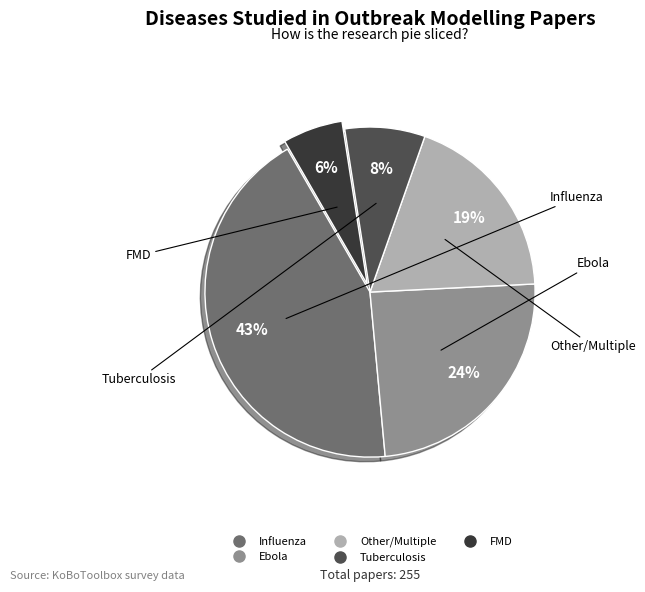

Approximately how many times larger is the value at Influenza compared to Other/Multiple?

2.3